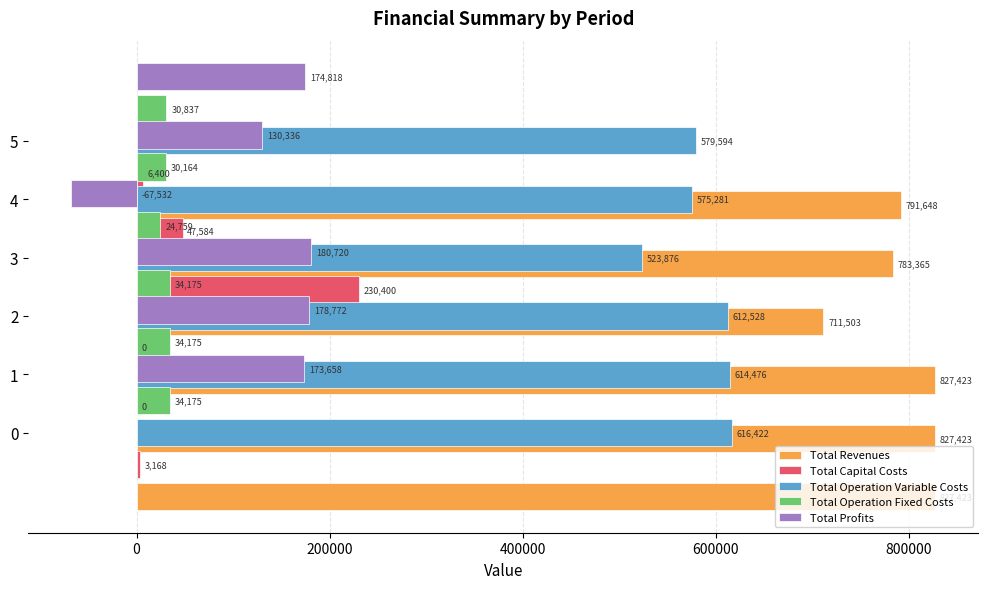

Reading right to left, what are all the values shown in this chart?

Total Revenues: 791648.4	783365.0	711503.2	827423.2	827423.2	827423.2
Total Capital Costs: 6400.0	47584.0	230400.0	0.0	0.0	3168.0
Total Operation Variable Costs: 579594.0	575280.5	523876.0	612528.3	614476.5	616422.0
Total Operation Fixed Costs: 30836.8	30164.3	24759.1	34174.8	34174.8	34174.8
Total Profits: 174817.6	130336.3	-67531.9	180720.0	178771.9	173658.4